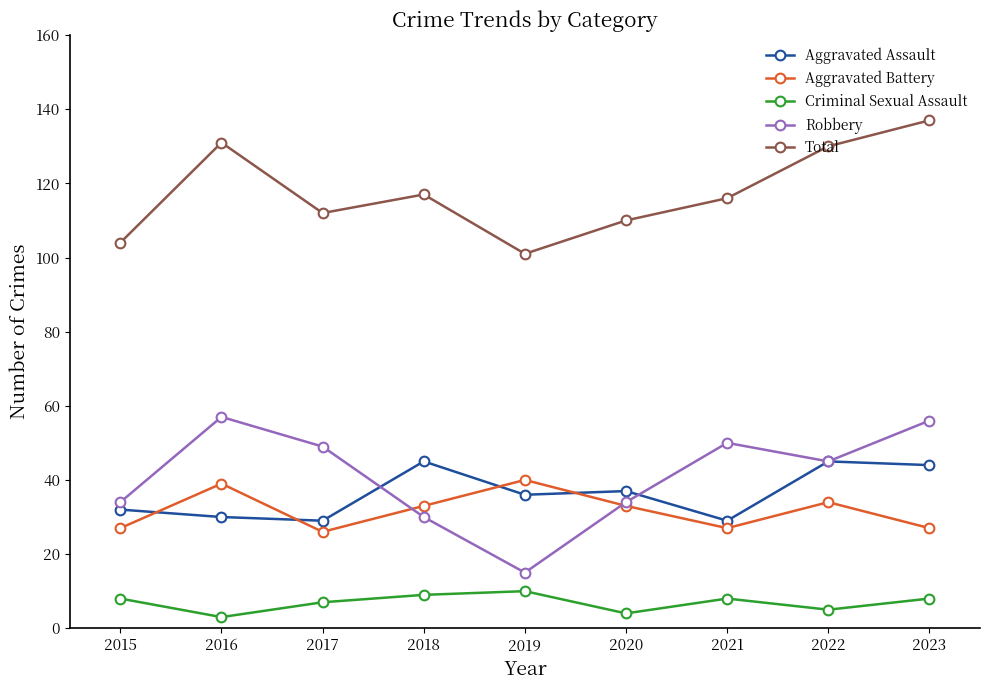

What is the average value of the Criminal Sexual Assault series?

7